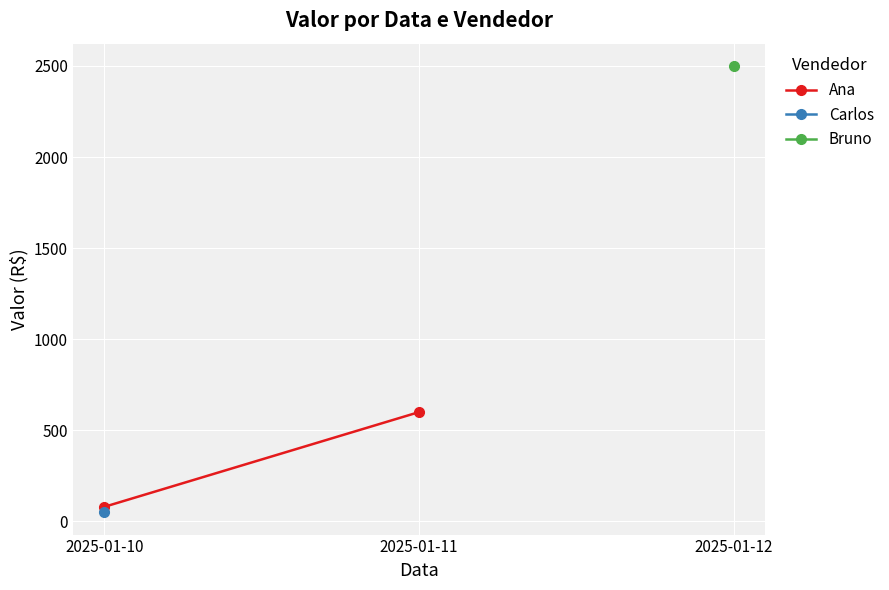

At which label is the value closest to 340?

2025-01-10